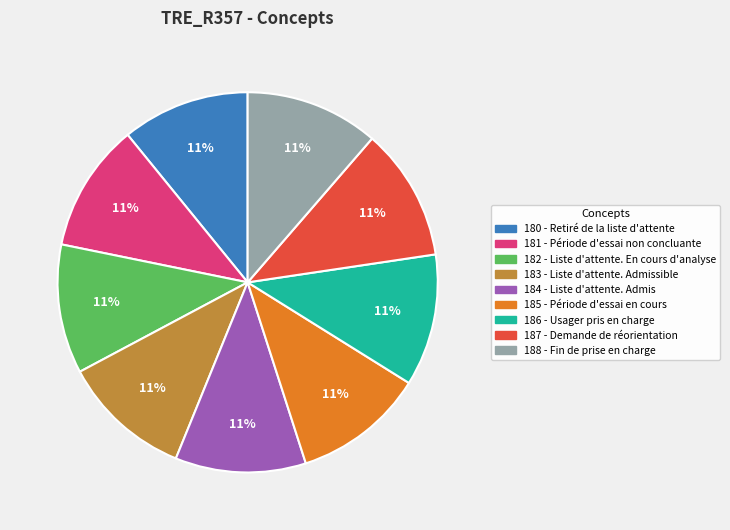

How many segments does this pie chart have?

9